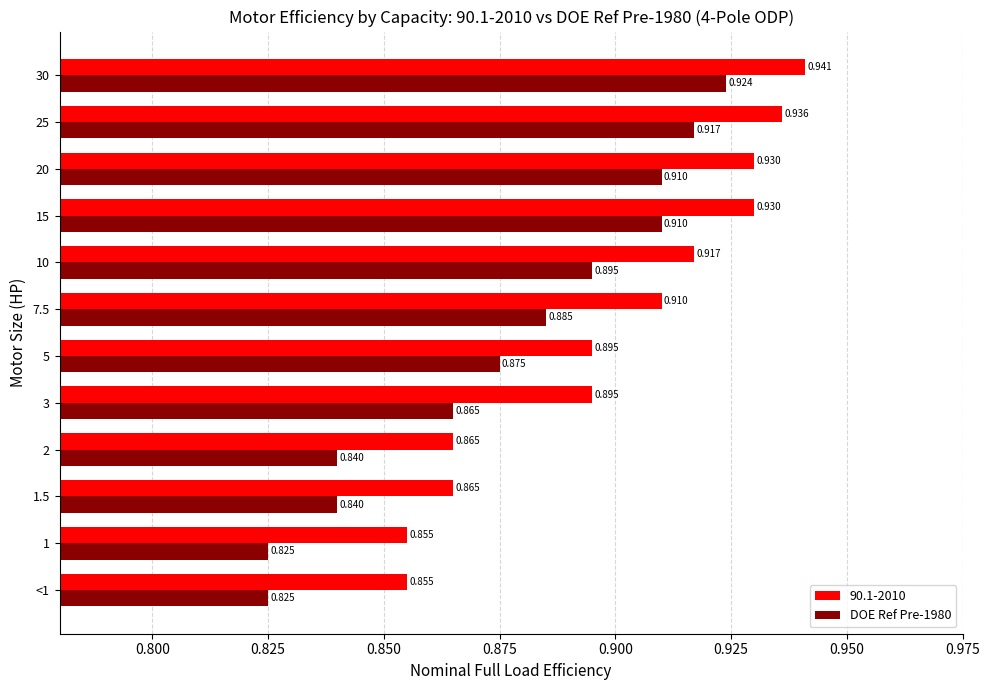

Is the value of 90.1-2010 at 20 greater than the value of DOE Ref Pre-1980 at 2?

Yes